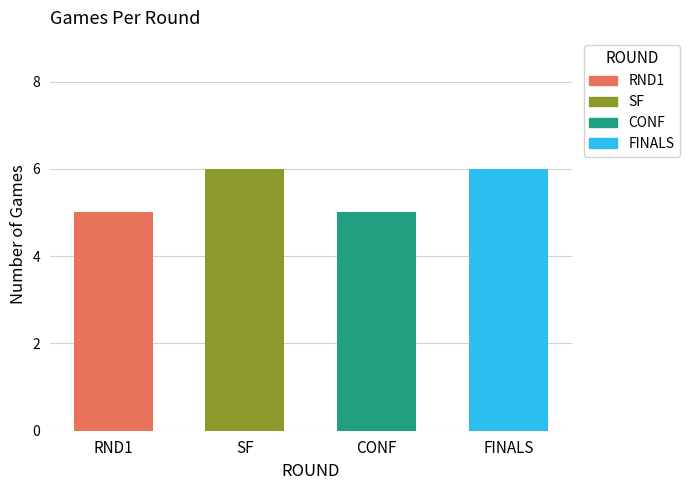

The chart shows a value of 6 at SF. True or false?

True